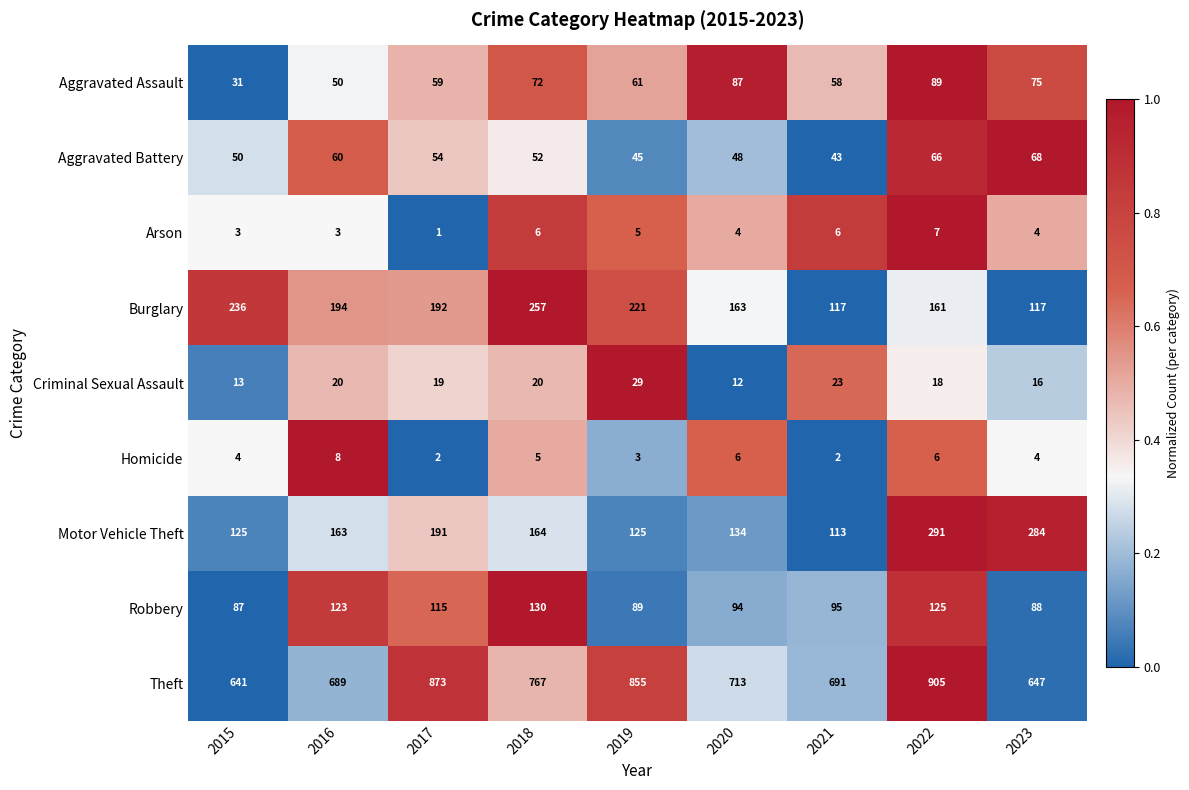

Is it true that Aggravated Assault equals 89 at 2022?

True